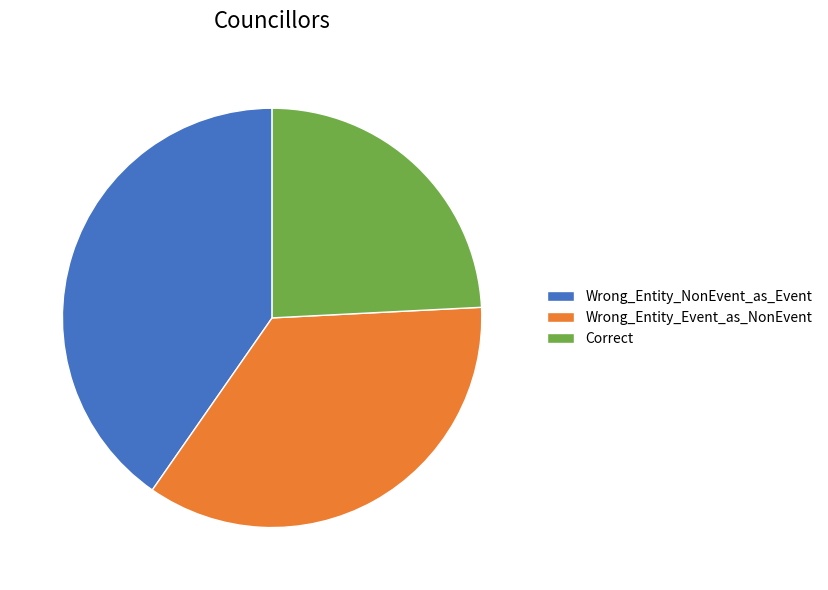

Combined, do Wrong_Entity_Event_as_NonEvent and Wrong_Entity_NonEvent_as_Event account for over 50%?

Yes